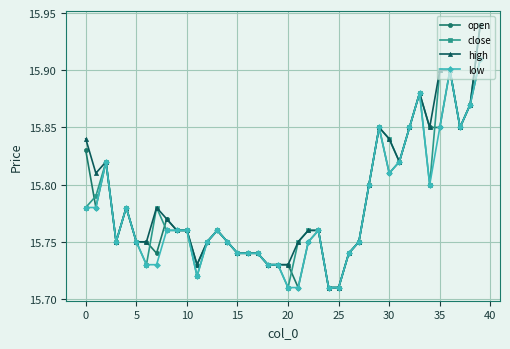

Count the open values in the range 15 to 16.

40